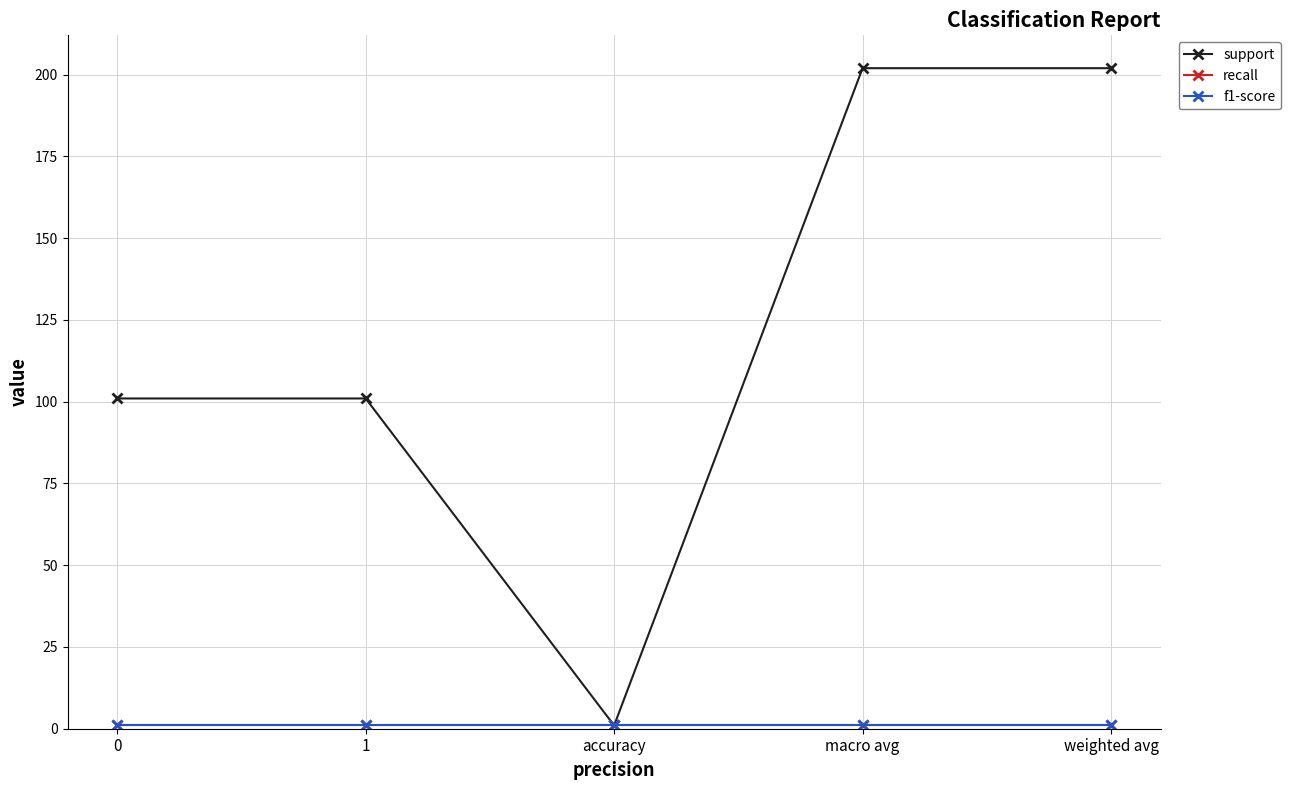

Reading right to left, list all the values displayed in this chart.

support: 202	202	1	101	101
recall: 1	1	1	1	1
f1-score: 1	1	1	1	1